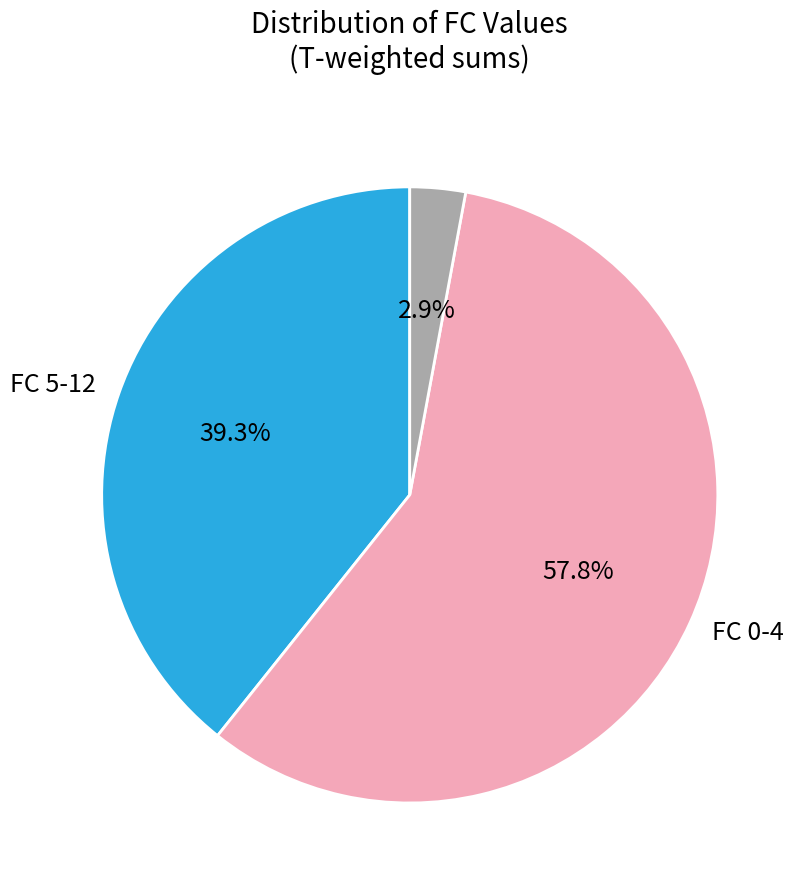

Does any single category account for the majority?

Yes